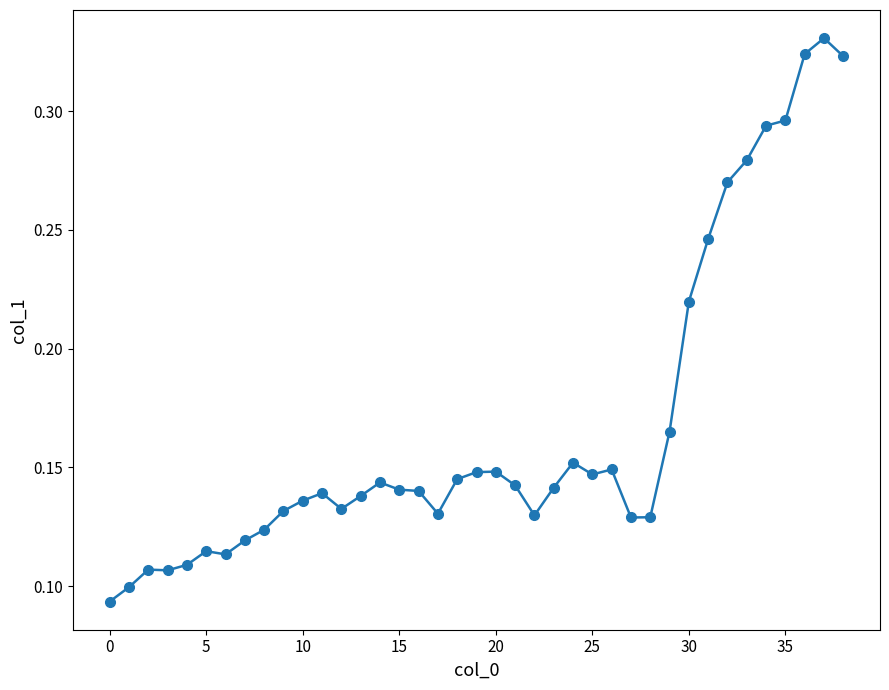

How many values are between 0 and 1?

39